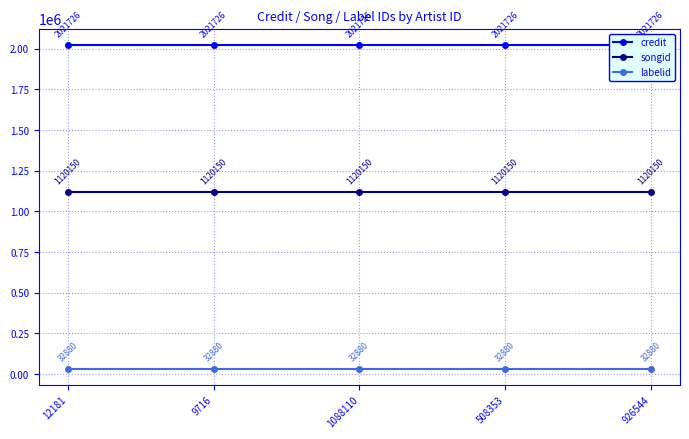

Does the chart display data point markers on the line(s)?

Yes